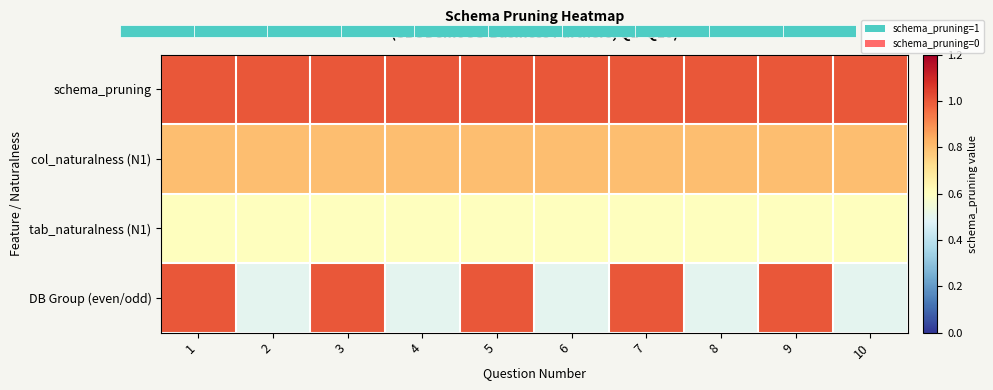

At 3, list the series in order from largest to smallest.

schema_pruning, DB Group (even/odd), col_naturalness (N1), tab_naturalness (N1)